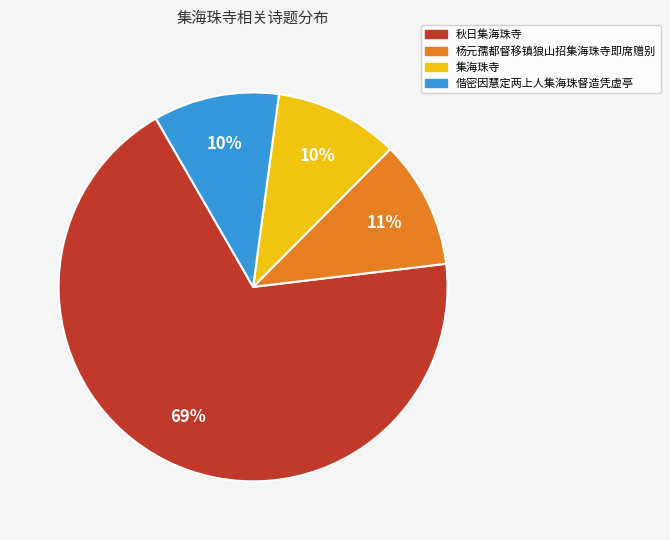

Between 秋日集海珠寺 and 集海珠寺, which is larger?

秋日集海珠寺